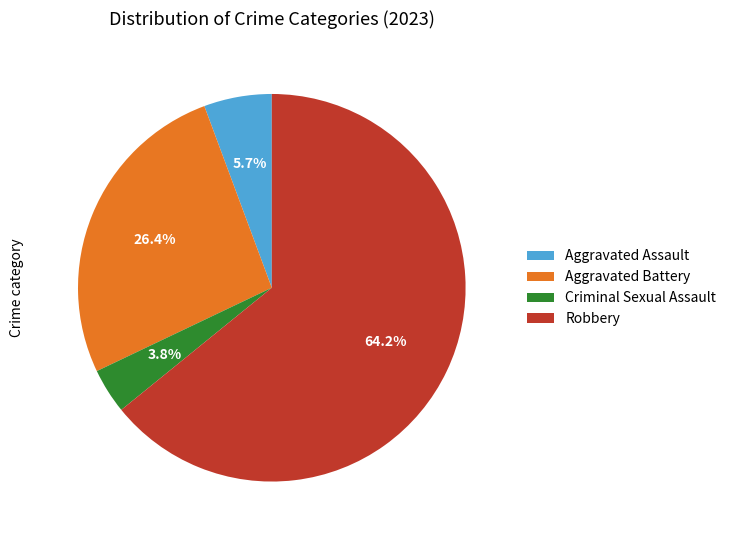

Which category has the biggest portion of the pie?

Robbery